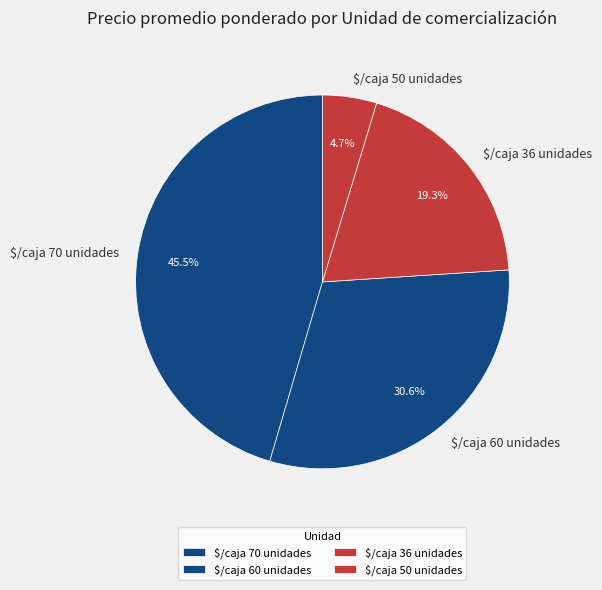

Is there a majority slice in this chart?

No